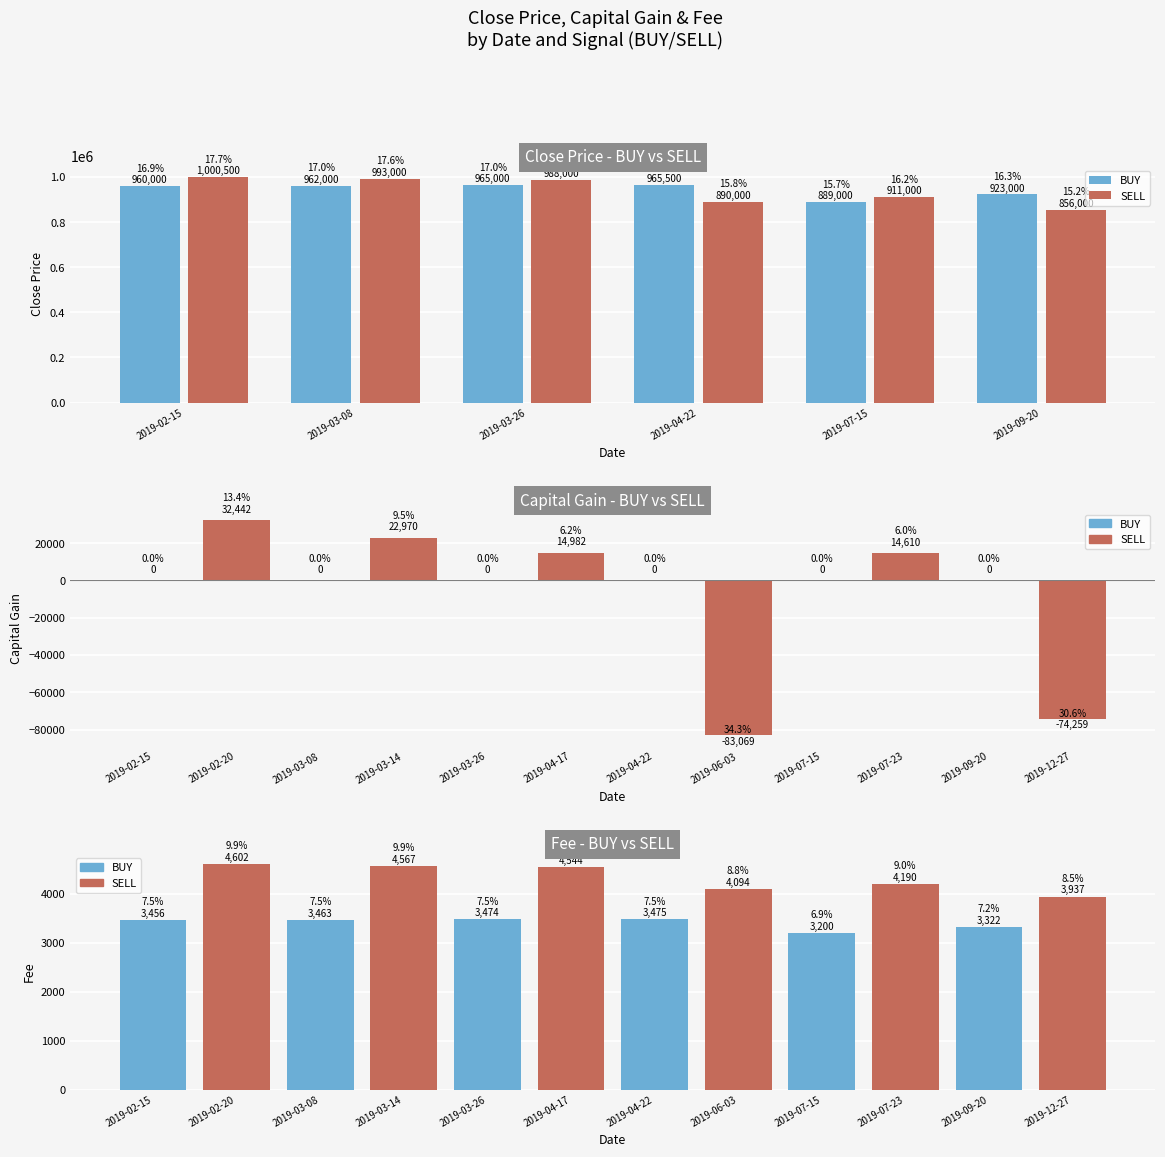

At which label is BUY closest to 927250?

2019-09-20